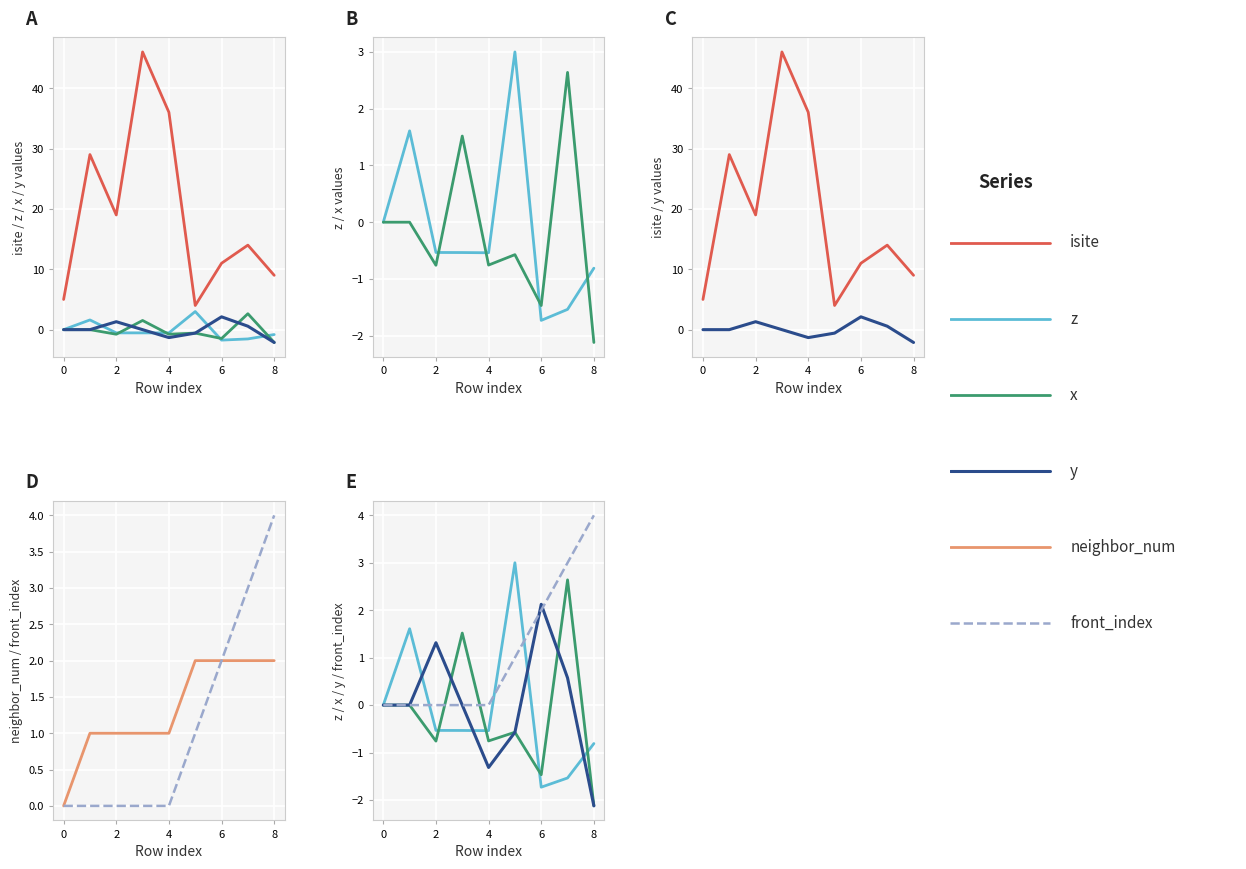

Is this an area chart (filled region under the line)?

No